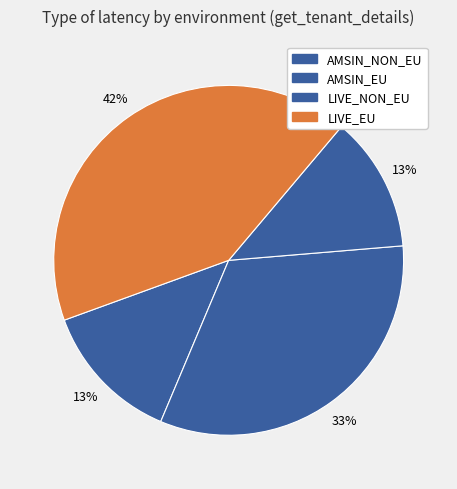

How many segments does this pie chart have?

4